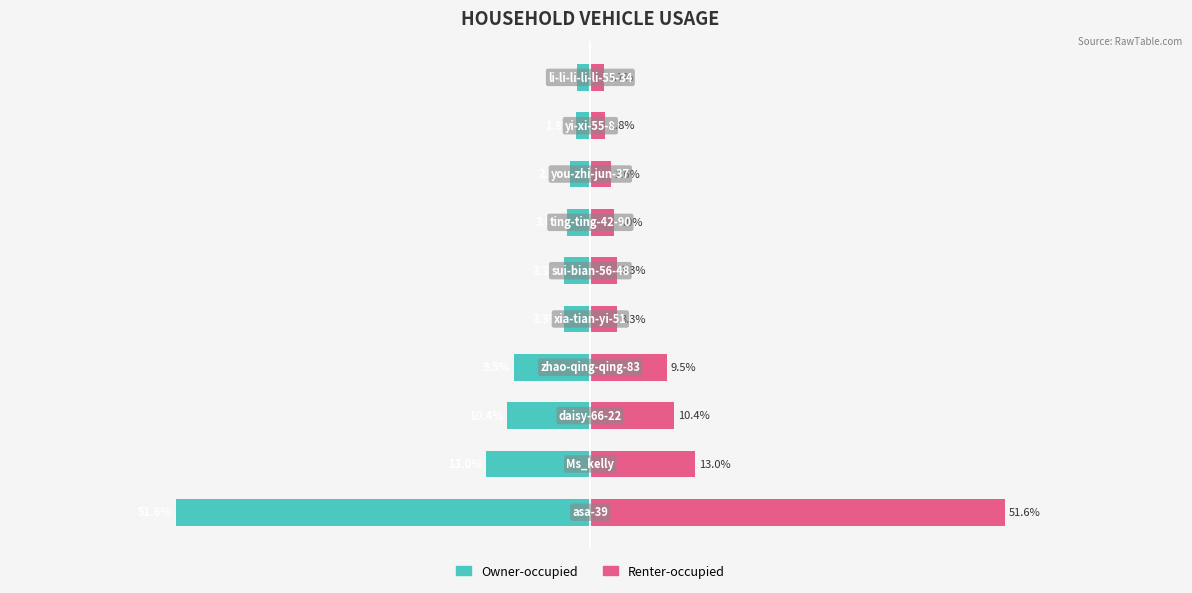

The Renter-occupied series shows 1.7 at 9. True or false?

True